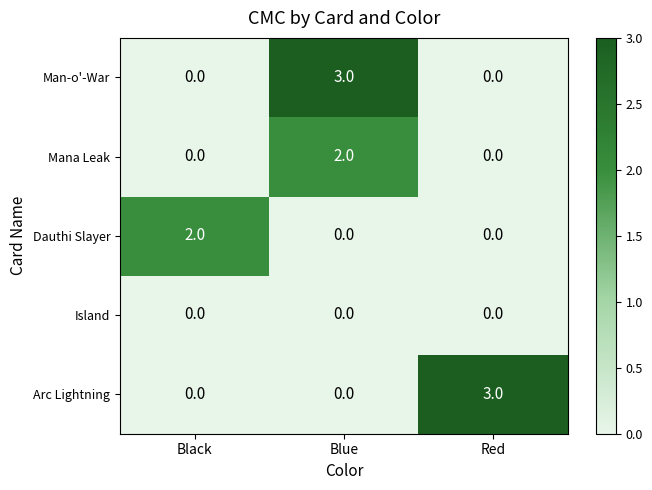

Reading right to left, transcribe all the data shown in this chart.

Man-o'-War: Red=0	Blue=3	Black=0
Mana Leak: Red=0	Blue=2	Black=0
Dauthi Slayer: Red=0	Blue=0	Black=2
Island: Red=0	Blue=0	Black=0
Arc Lightning: Red=3	Blue=0	Black=0